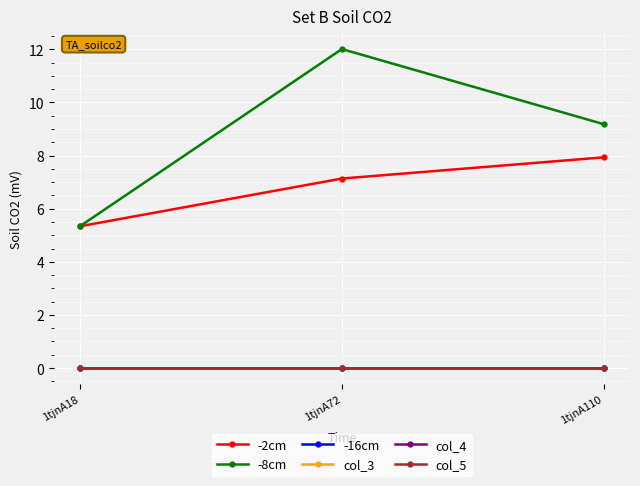

List the series in order of their peak value, highest first.

-8cm, -2cm, -16cm, col_3, col_4, col_5